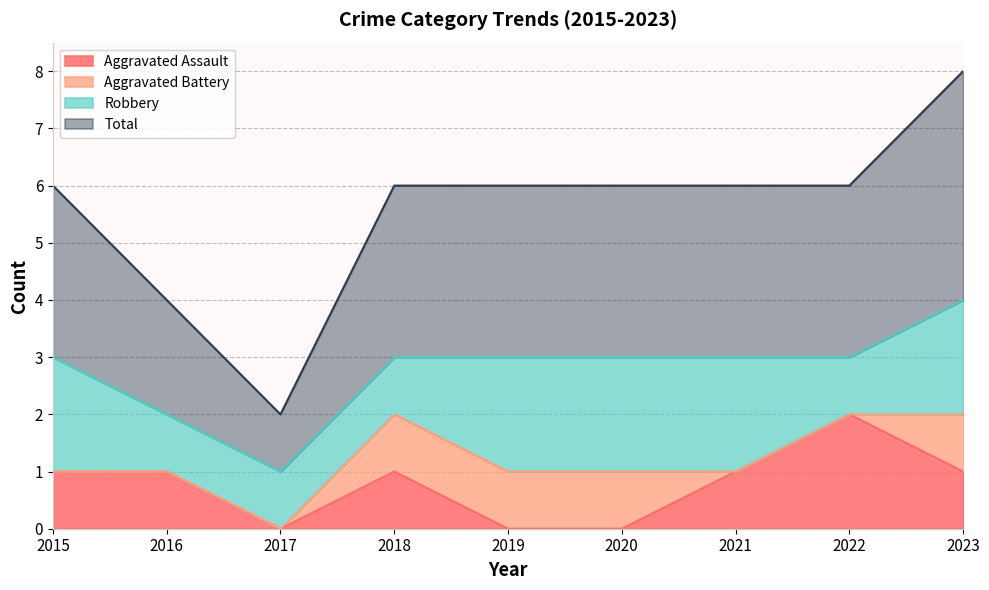

What is the average value of the Aggravated Assault series?

1